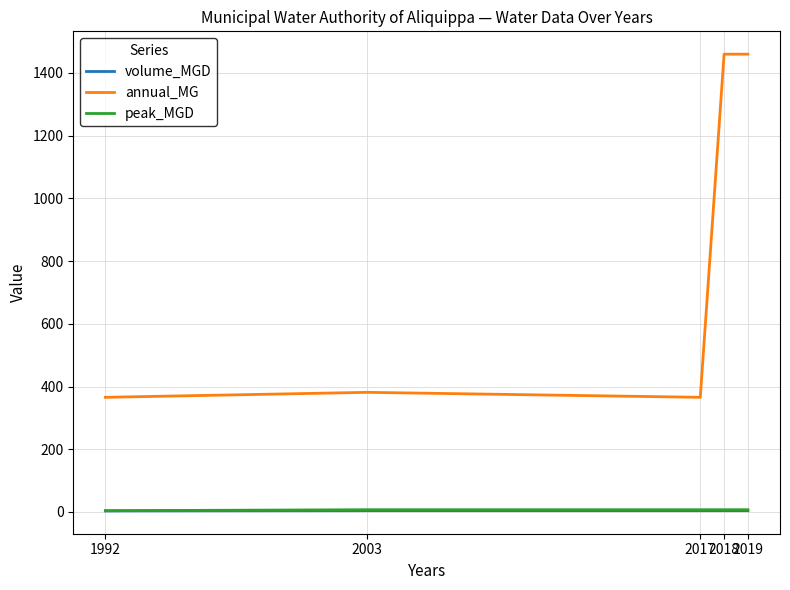

Is the value of annual_MG at 2017 greater than the value of peak_MGD at 2017?

Yes